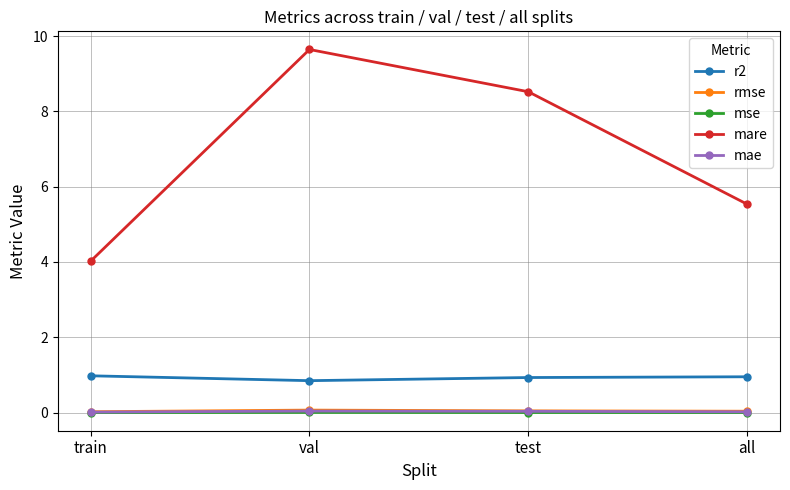

What is the label of the 1st point from the right?

all